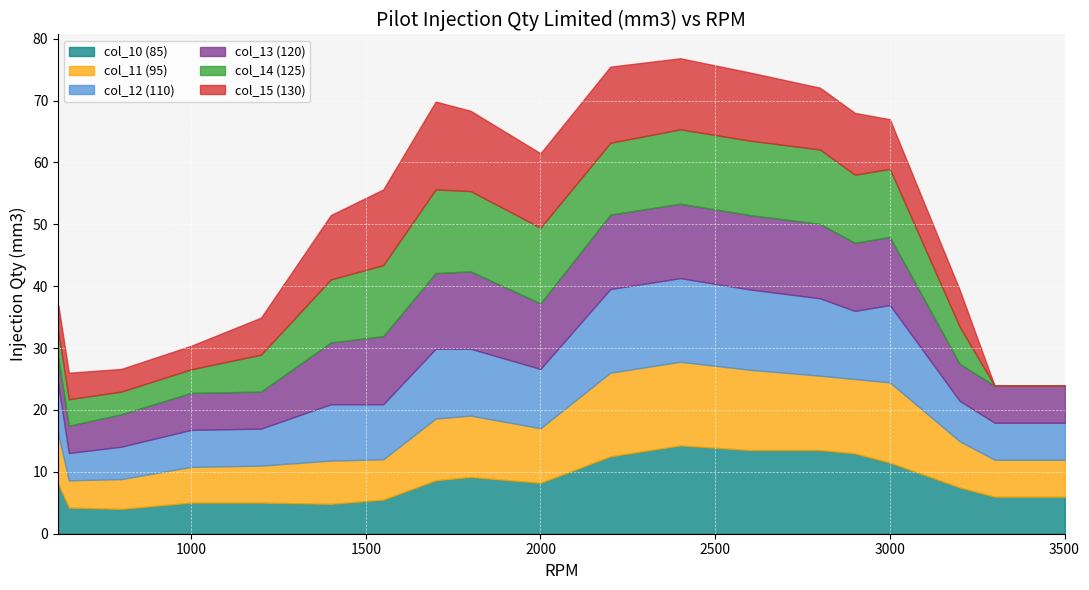

Is it true that col_14 (125) equals 11.5 at 1550?

True